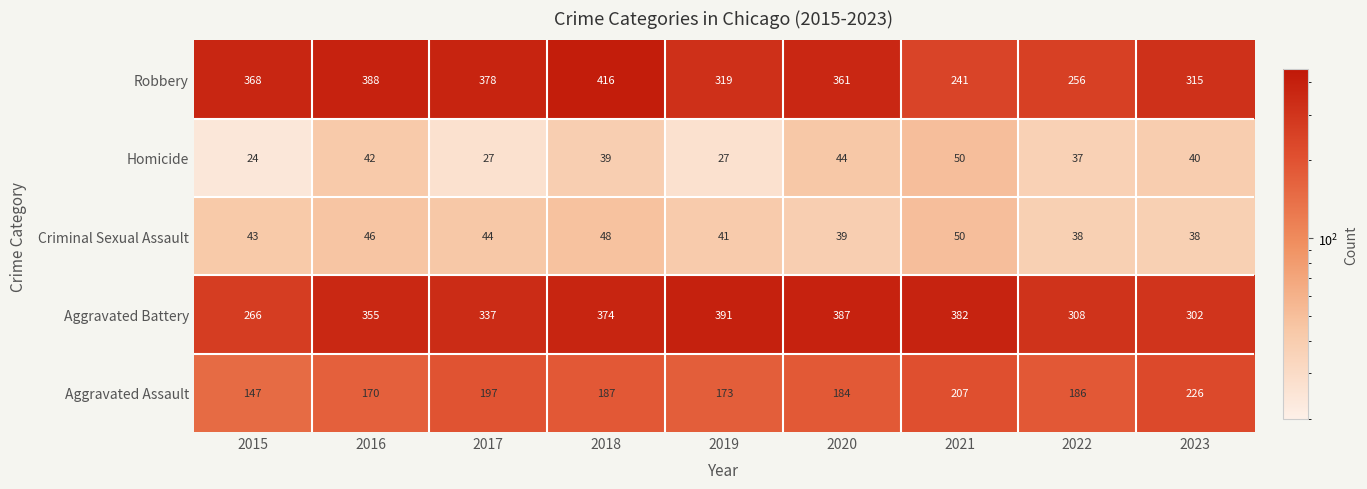

The Aggravated Assault series shows 173 at 2019. True or false?

True